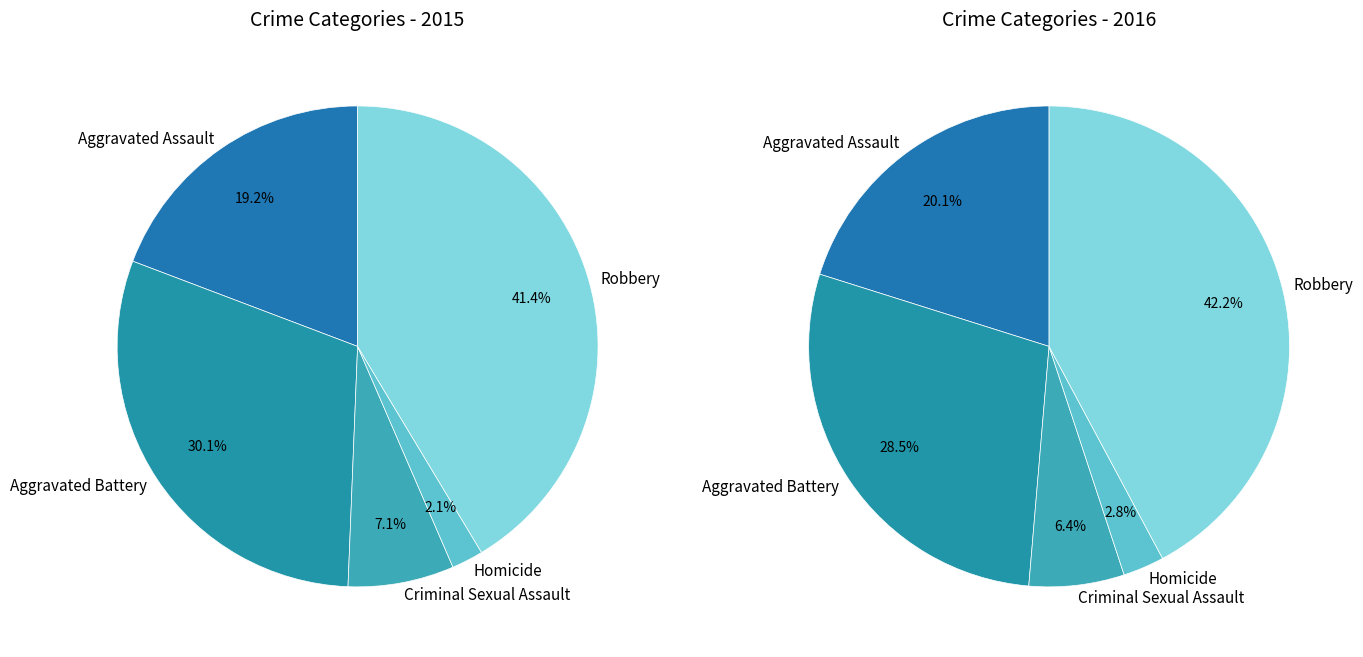

What is the change in value from Aggravated Assault to Robbery?

+5158